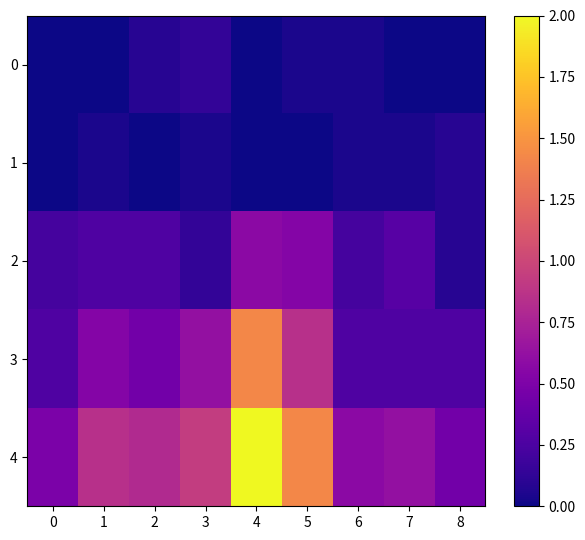

List the series in order of their peak value, lowest first.

1, 0, 2, 3, 4